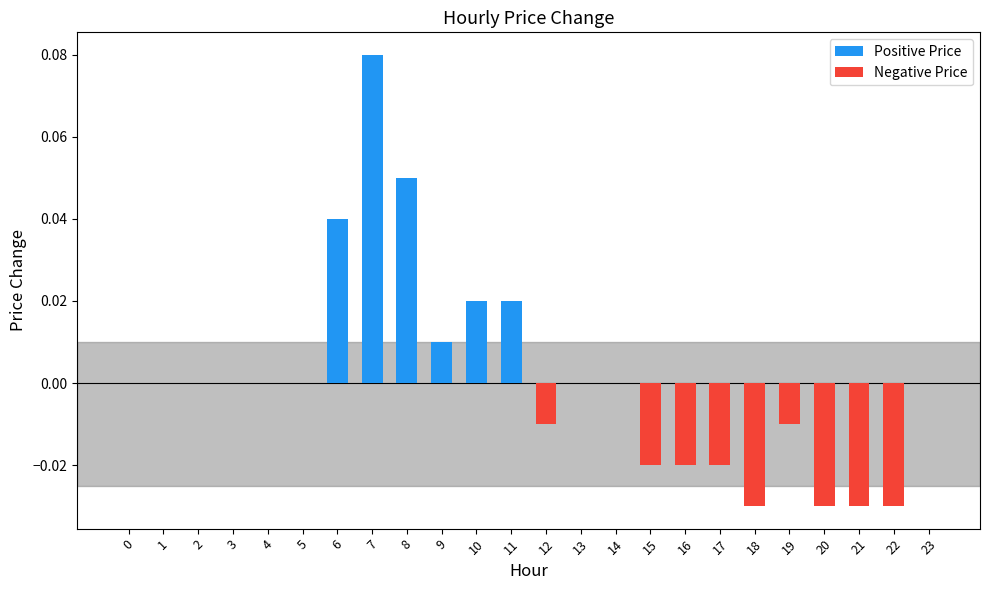

Does the chart contain stacked bars?

No